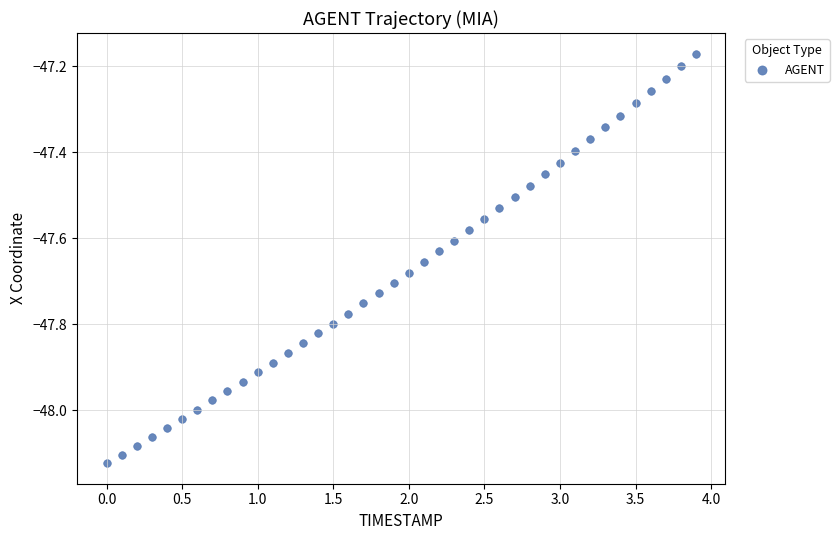

What is the range of Y values (max minus min)?

1.0